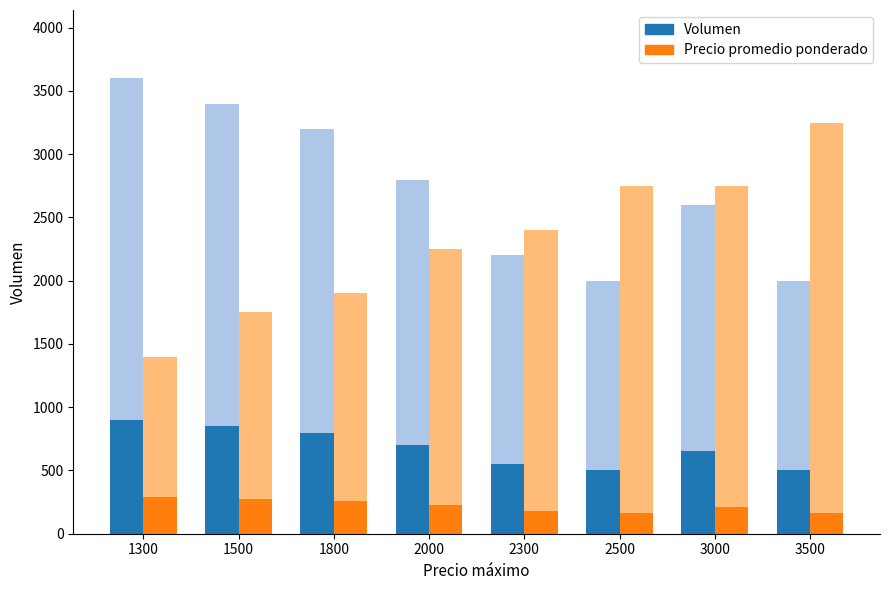

At which category is the sum across all series the highest?

1300